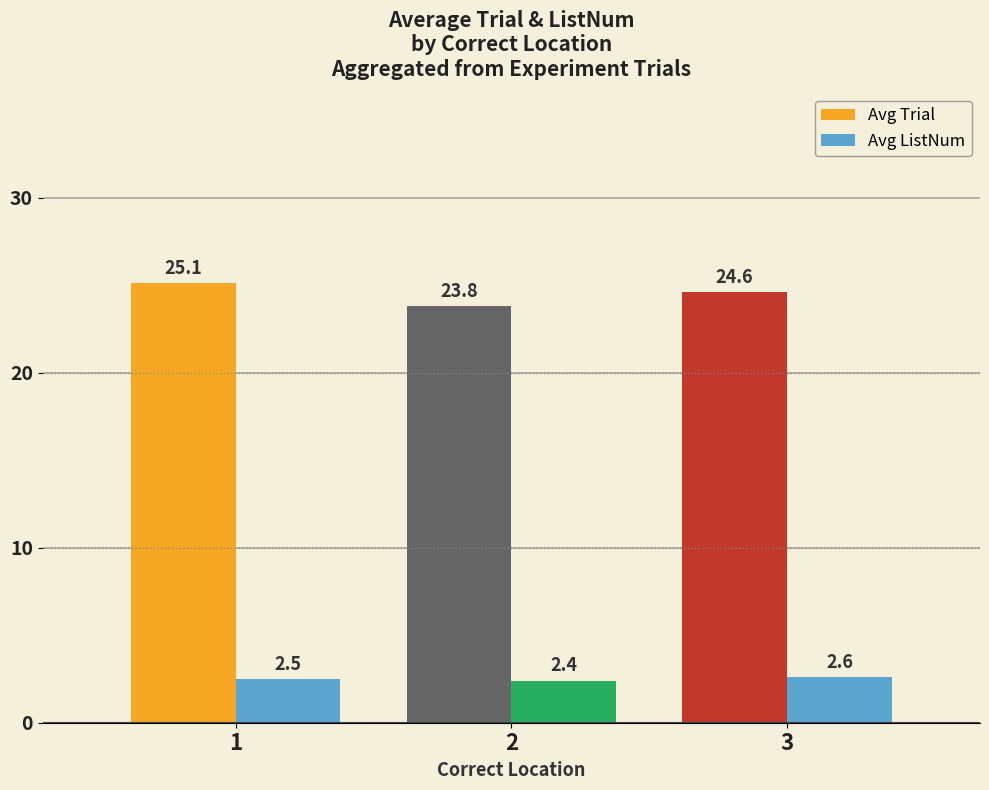

What is the value of the Avg ListNum bar at the 1st from the left?

2.5